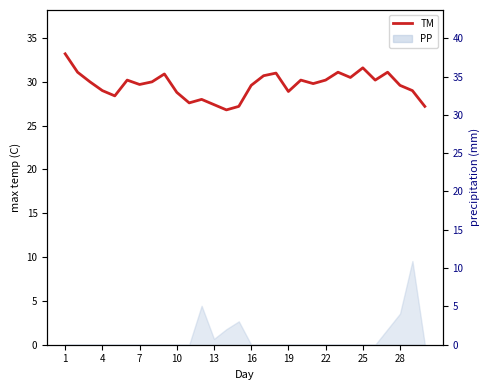

Is it true that the value at 29 is 8.7?

False